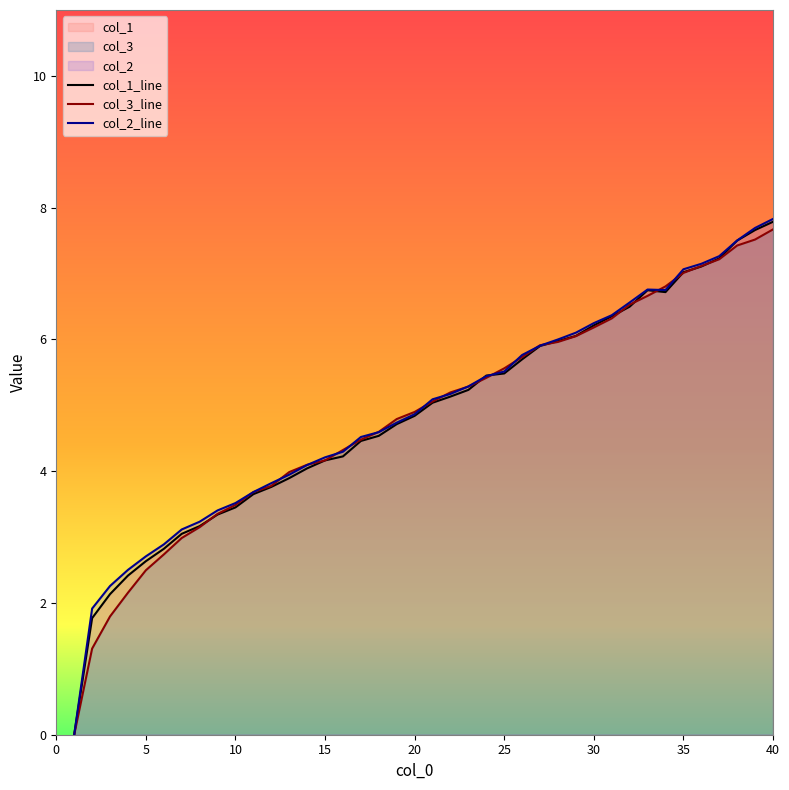

True or false: col_1_line has more than 0 interior local peaks.

True